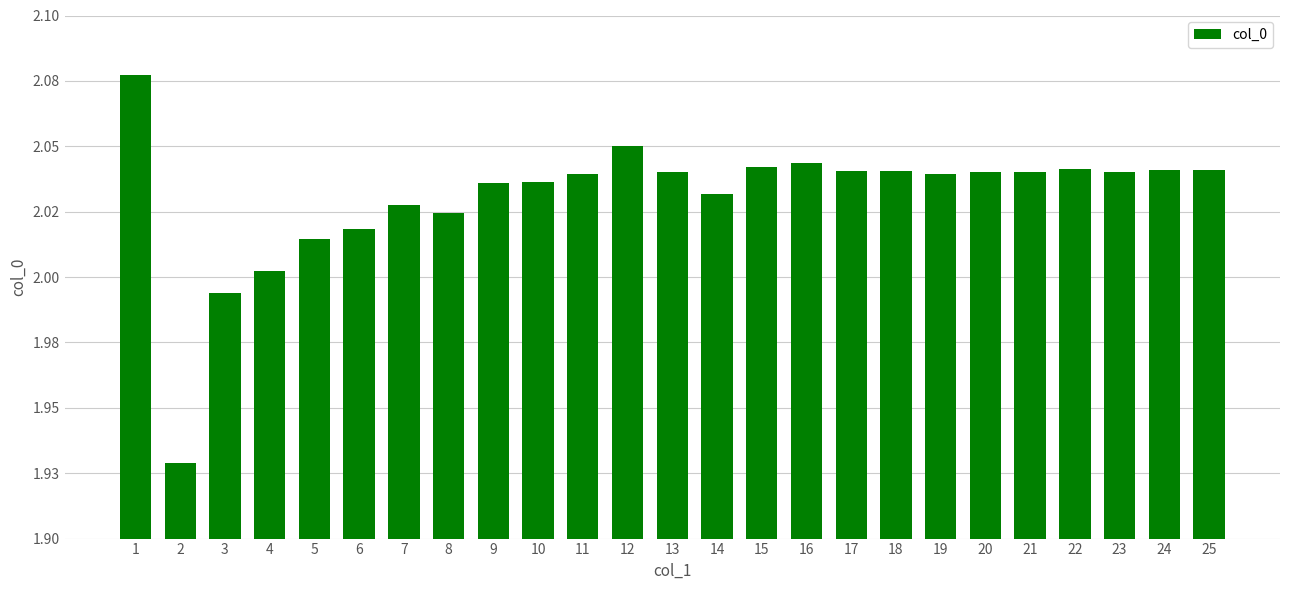

What is the difference between the maximum and second lowest values?

0.1